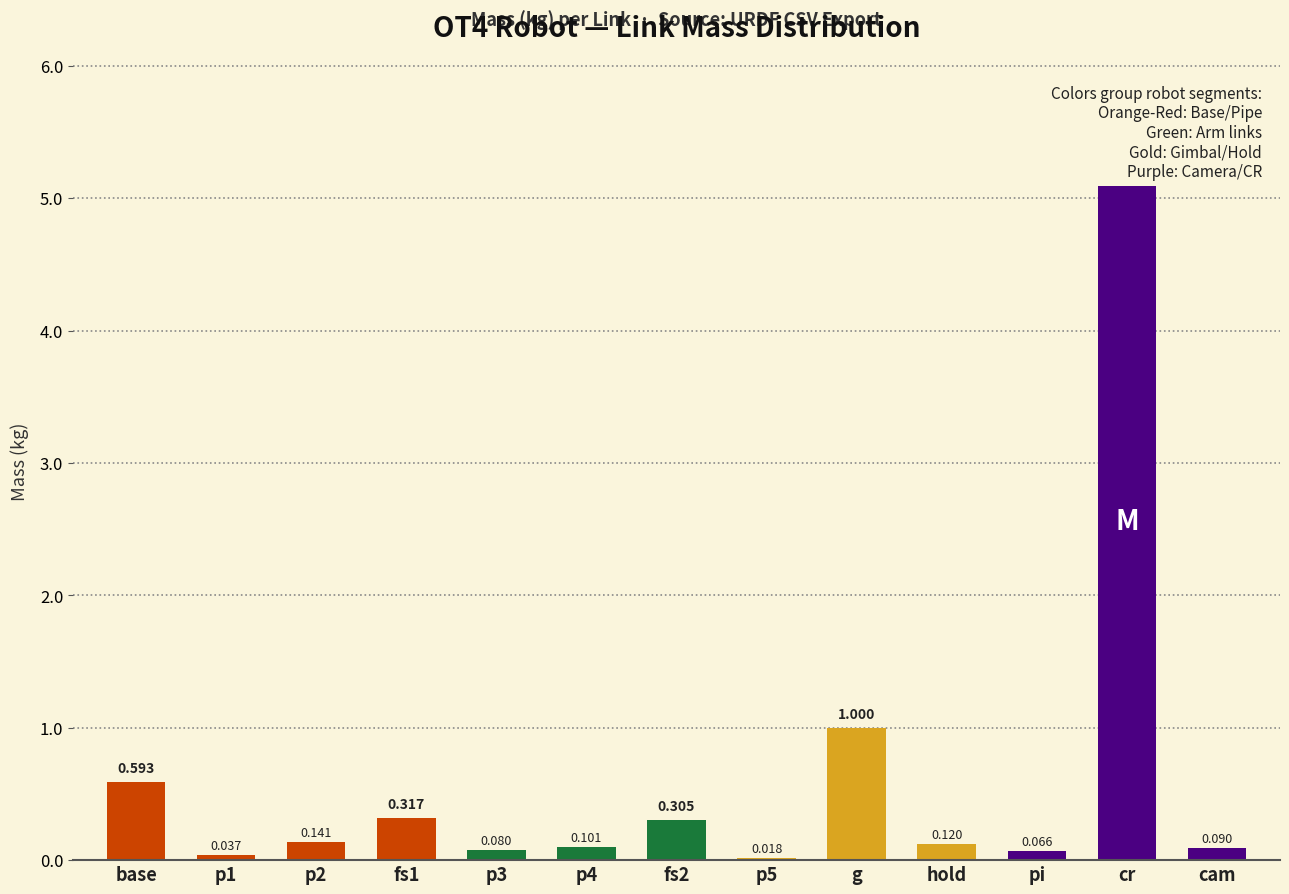

Between cam and base, which is larger?

base